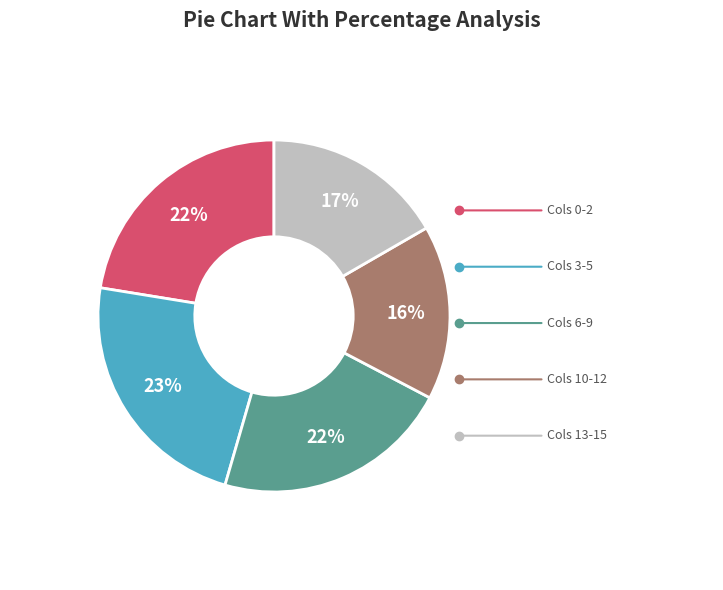

Is there a majority slice in this chart?

No